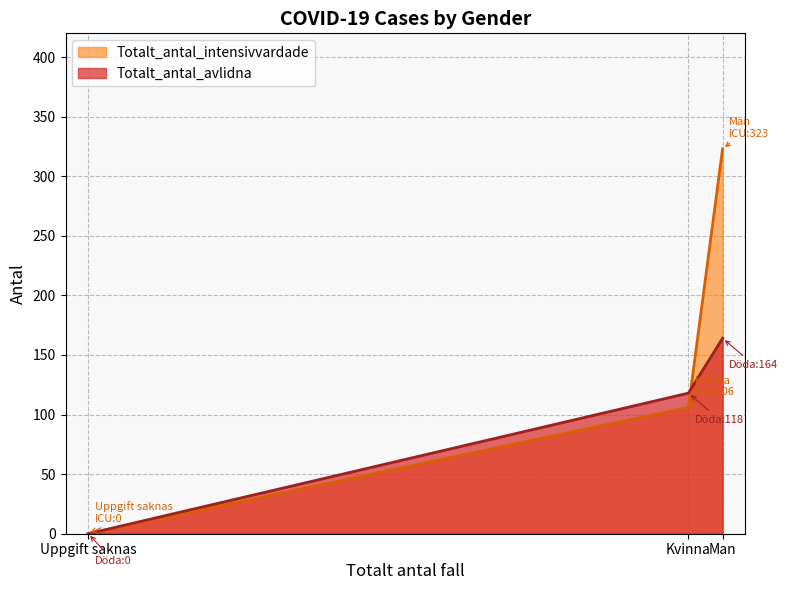

Is it true that Totalt_antal_avlidna equals 81 at Kvinna?

False